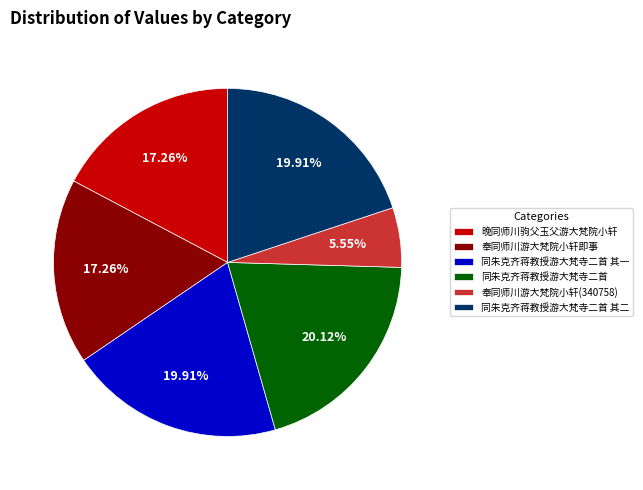

Is it true that 同朱克齐蒋教授游大梵寺二首 is 29% of the pie?

False